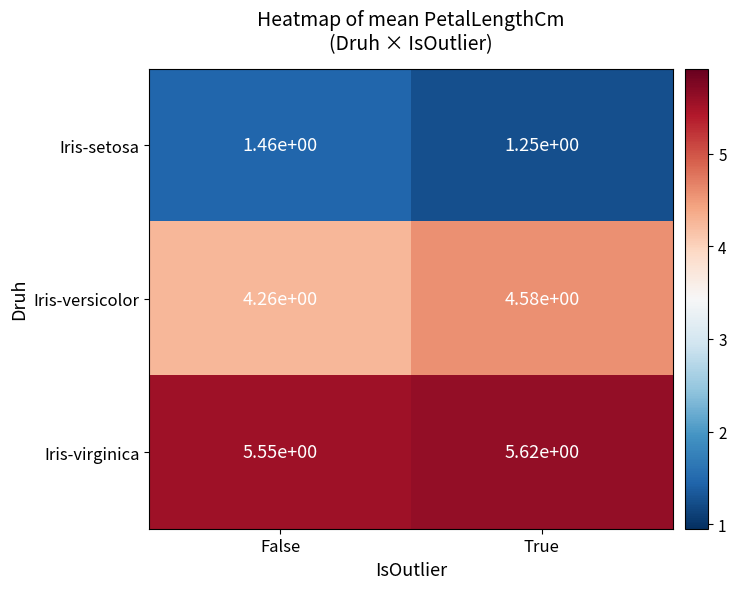

Rank the series by their maximum value, from lowest to highest.

Iris-setosa, Iris-versicolor, Iris-virginica